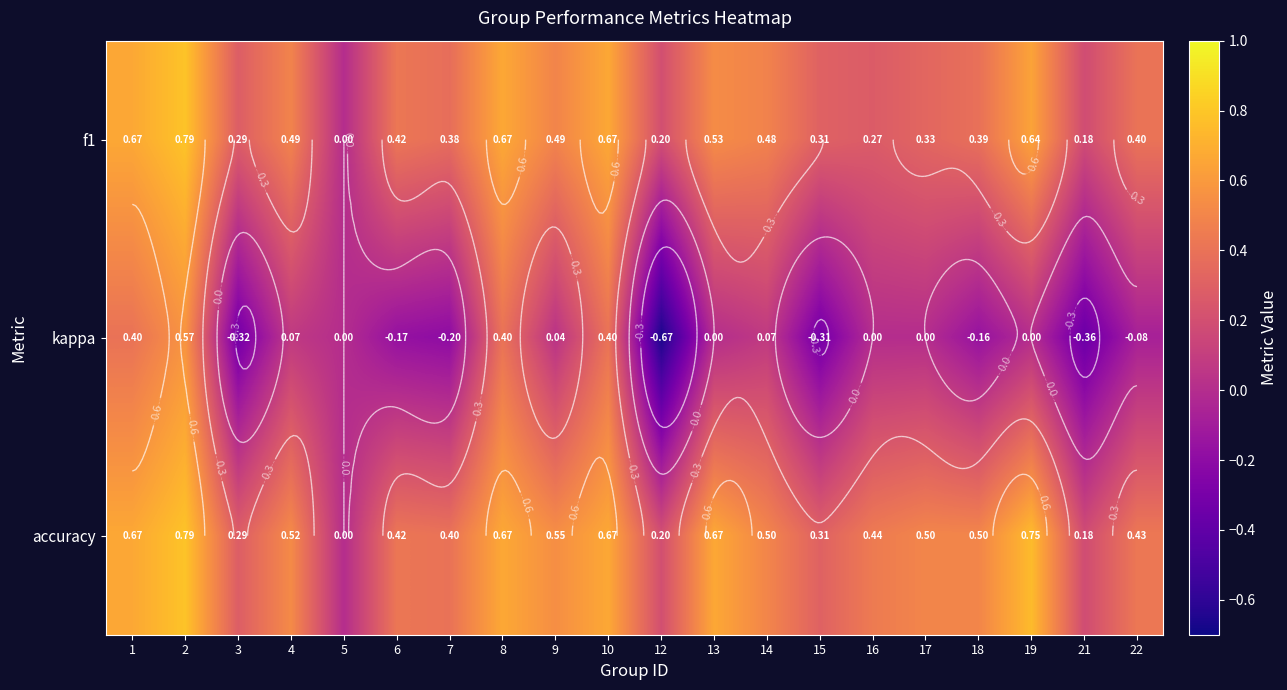

Rank the series at 7 from highest to lowest value.

accuracy, f1, kappa